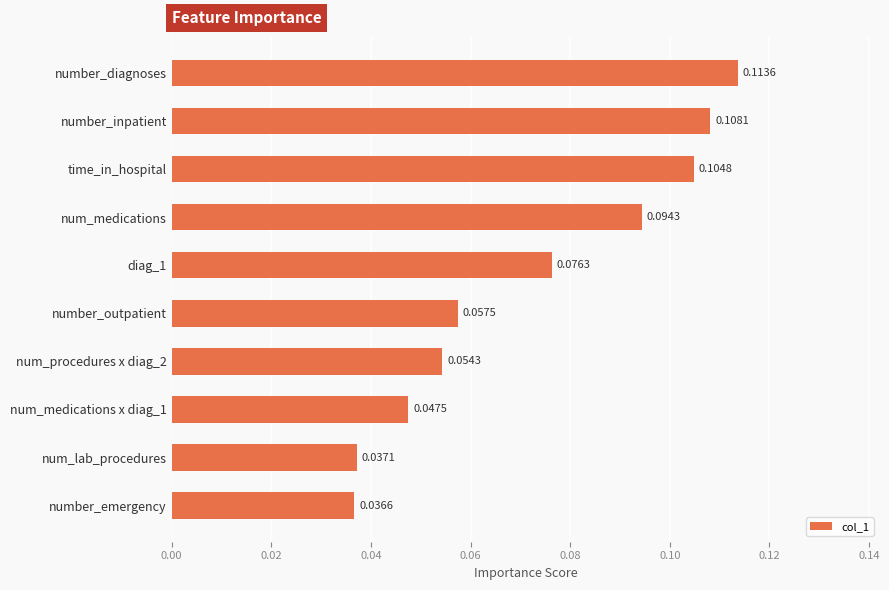

At which label is the value closest to 0?

number_emergency